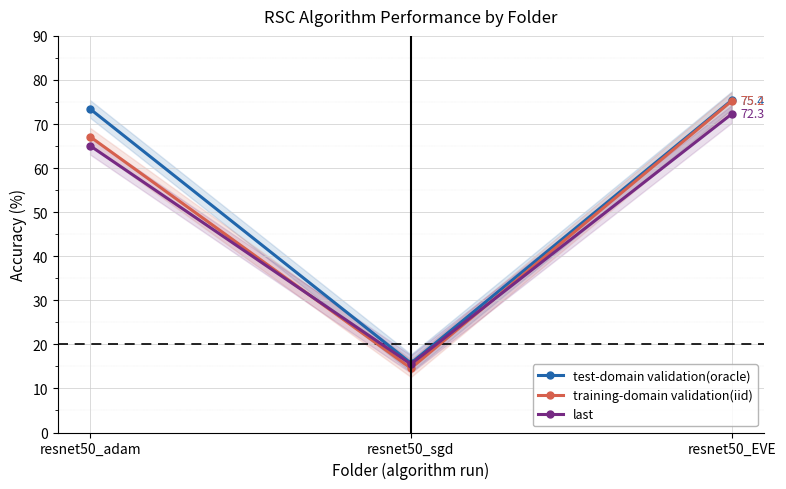

List the series in order of their peak value, highest first.

test-domain validation(oracle), training-domain validation(iid), last